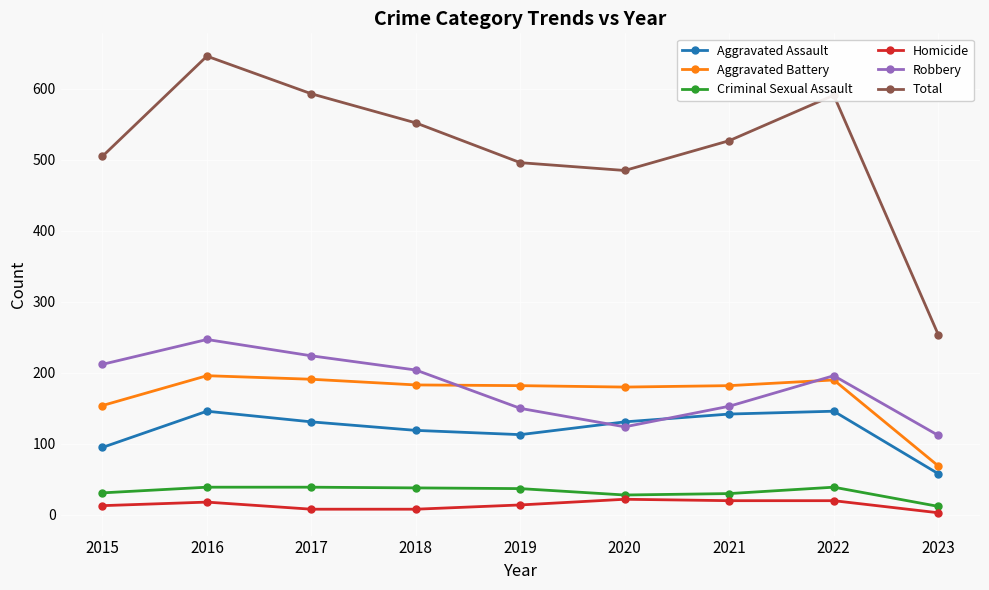

At which label does Total reach its minimum?

2023